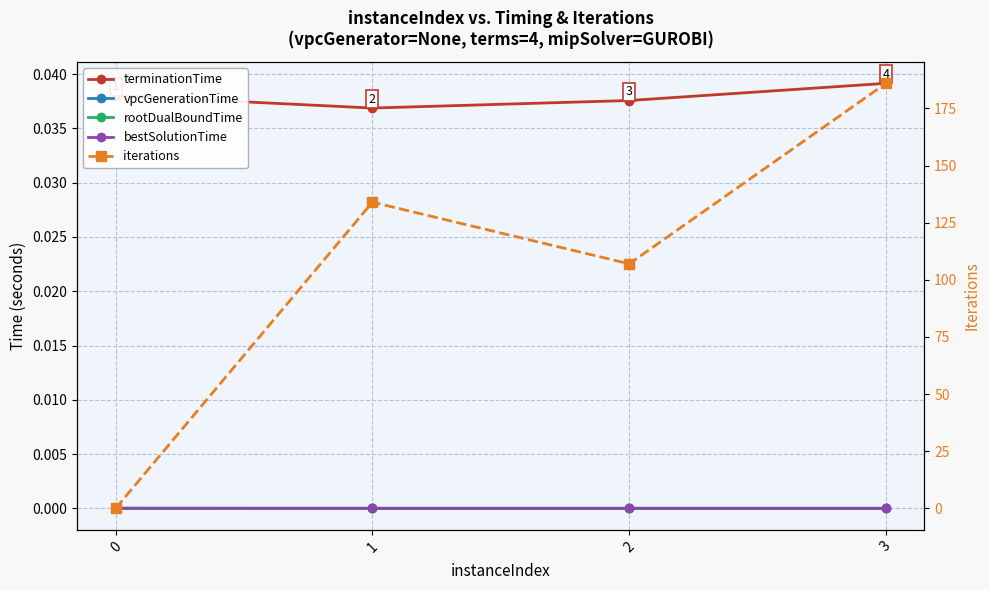

Which series has the largest total across all categories?

iterations